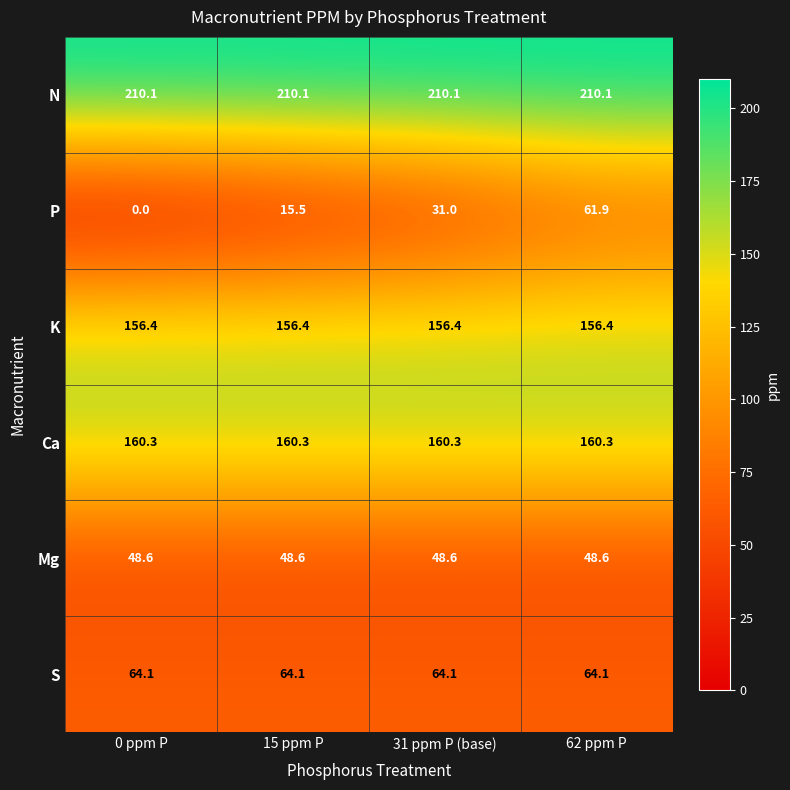

Reading right to left, extract all data points from this chart.

N: 210.1	210.1	210.1	210.1
P: 61.9	31.0	15.5	0.0
K: 156.4	156.4	156.4	156.4
Ca: 160.3	160.3	160.3	160.3
Mg: 48.6	48.6	48.6	48.6
S: 64.1	64.1	64.1	64.1